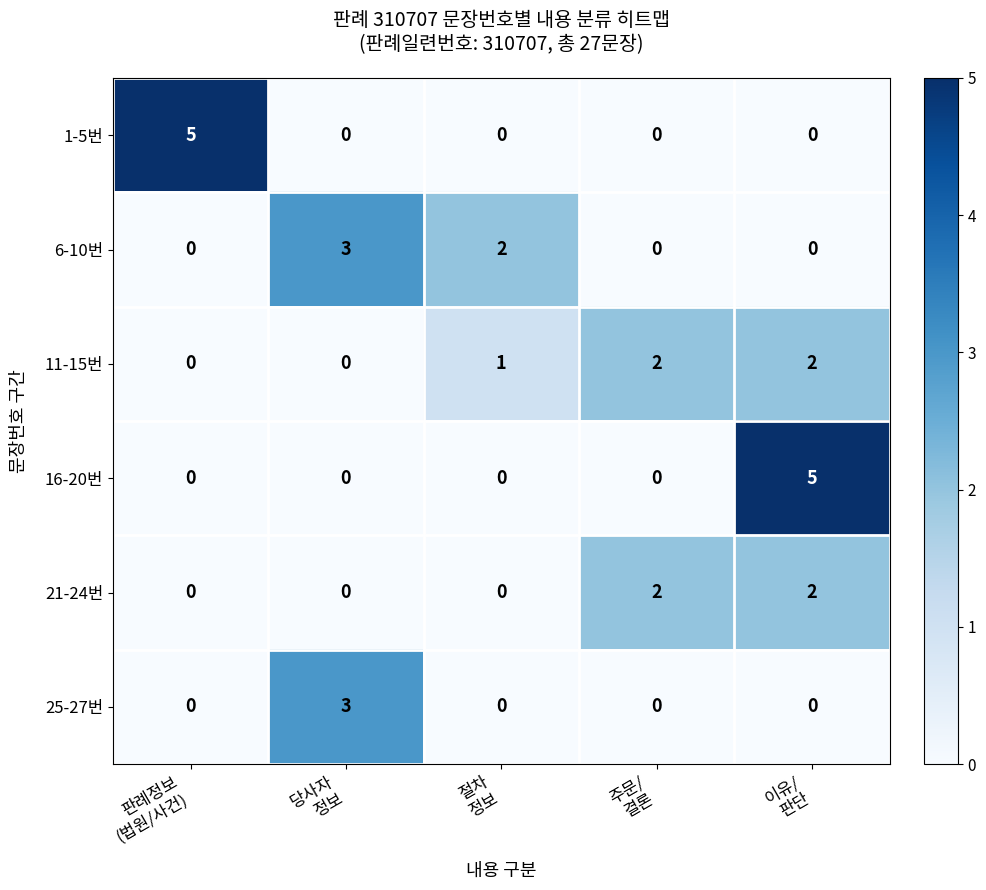

At which category is the sum across all series the highest?

이유/
판단